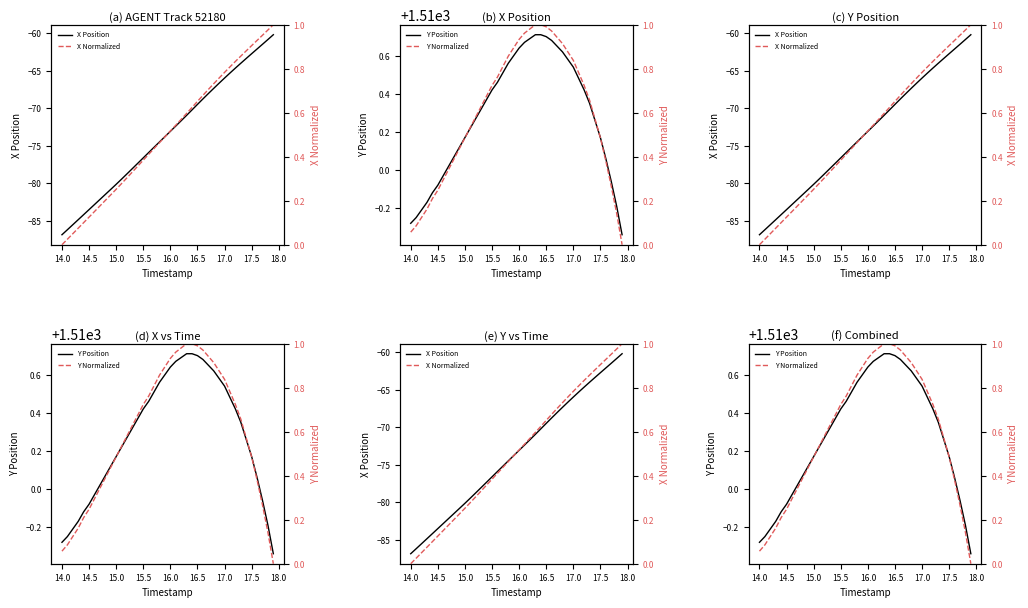

How many data points in X Position are above -73?

19